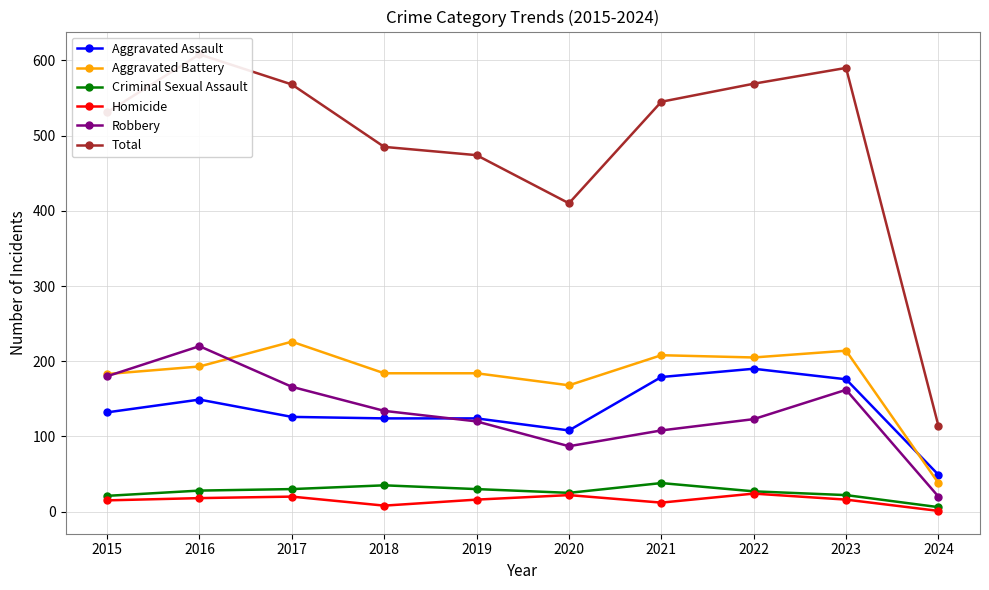

Which series changed the most between 2021 and 2022?

Total